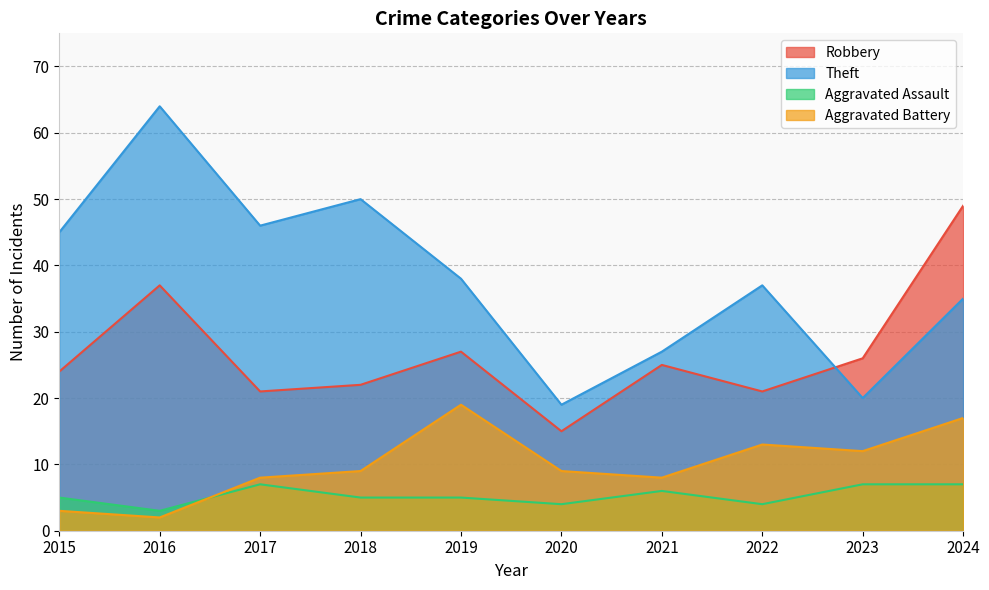

At which category does Robbery reach its first local peak?

2016